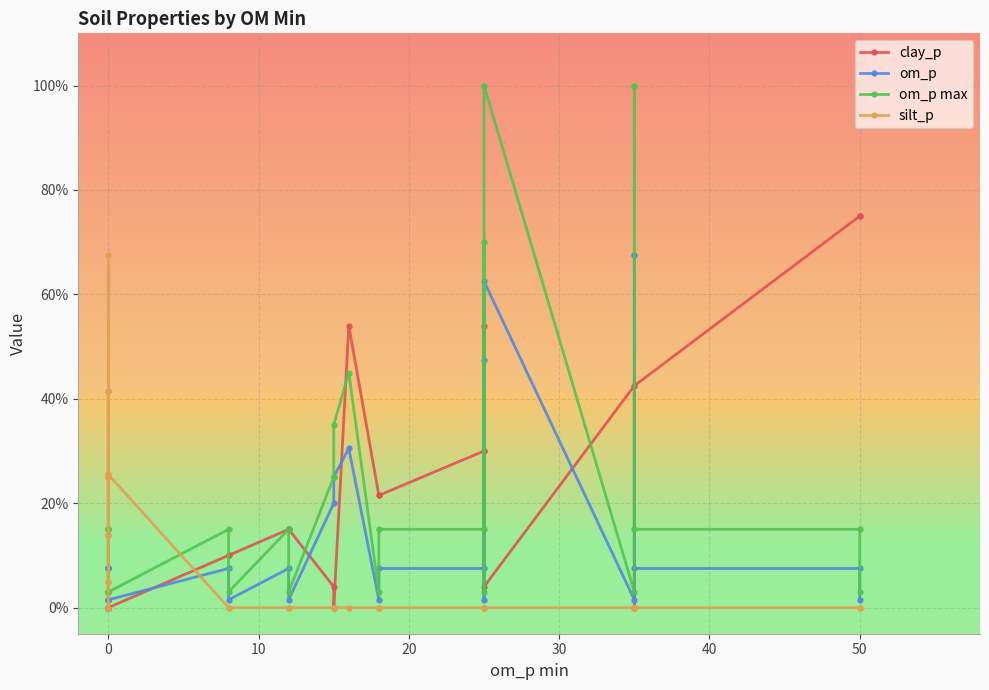

What is the average value of the silt_p series?

10.0